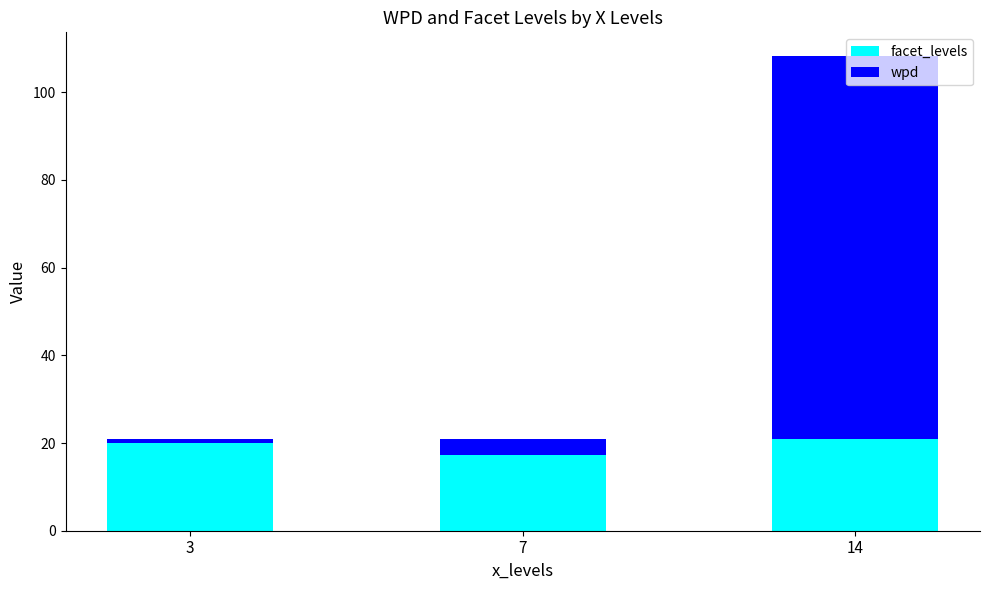

What is the value of the wpd bar at the 3rd from the left?

87.2